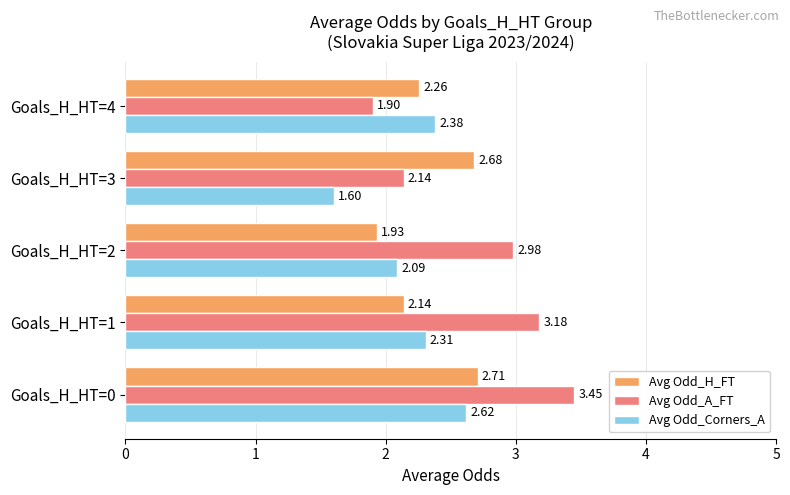

What is the sum of all Avg Odd_H_FT values?

11.7